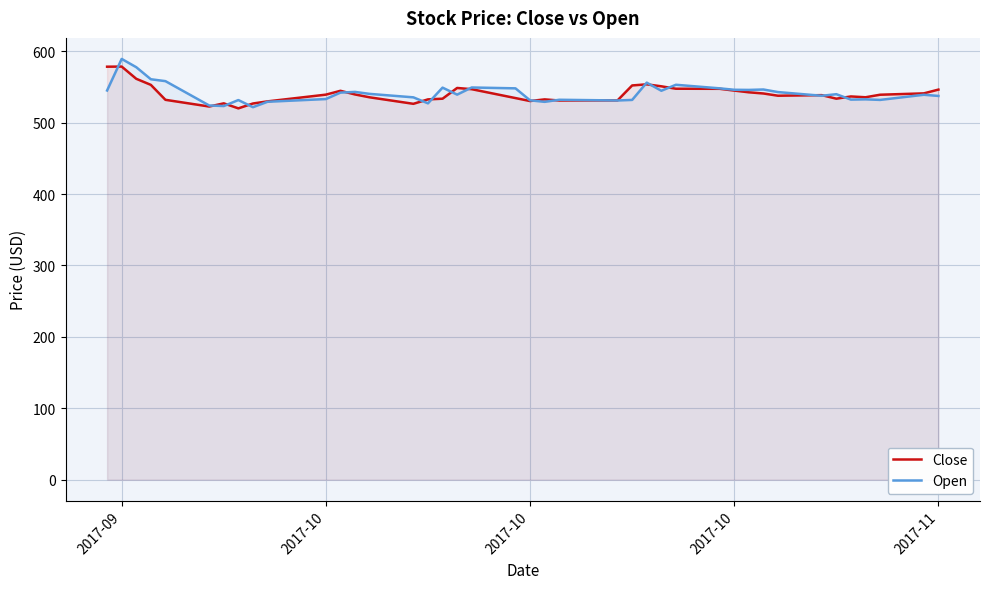

How many lines are shown in the chart?

2